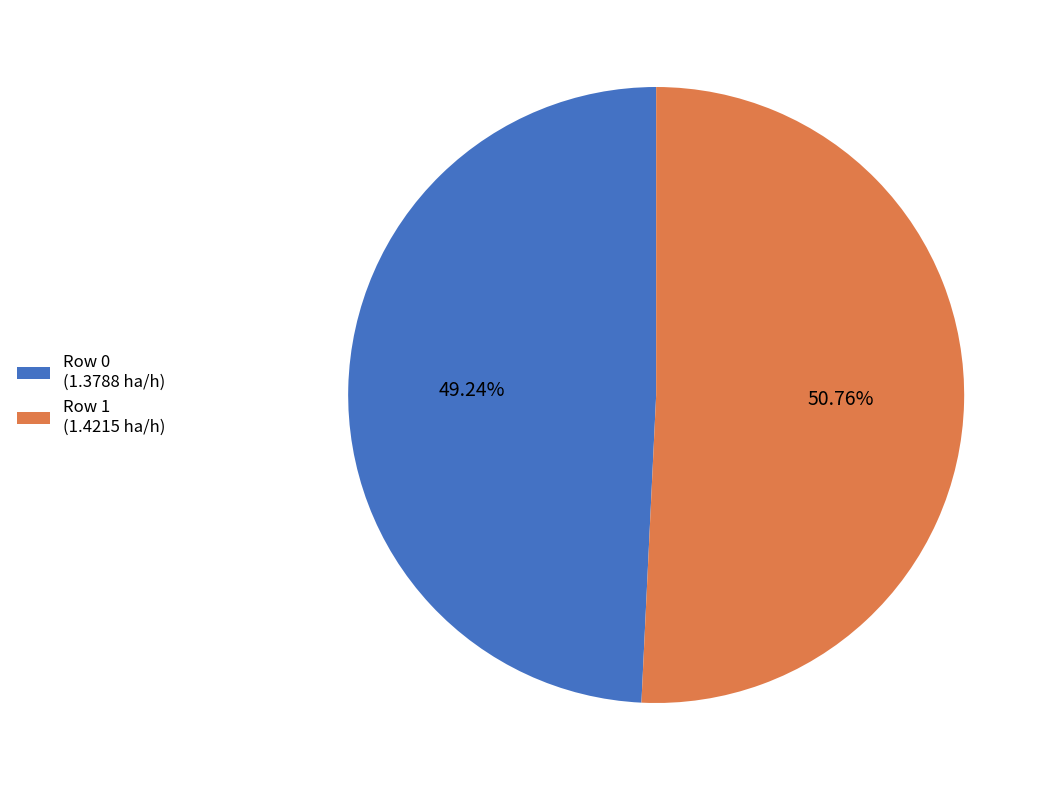

Between Row 0 (1.3788 ha/h) and Row 1 (1.4215 ha/h), which is larger?

Row 1 (1.4215 ha/h)